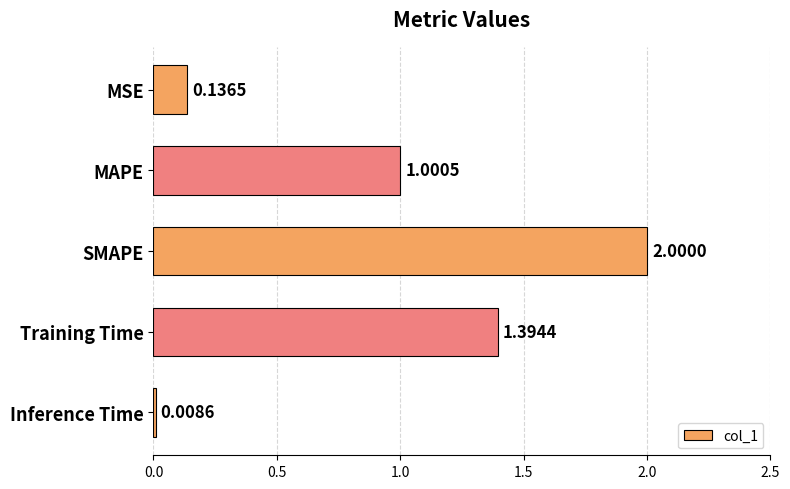

At which category does the chart reach its peak across all series?

SMAPE